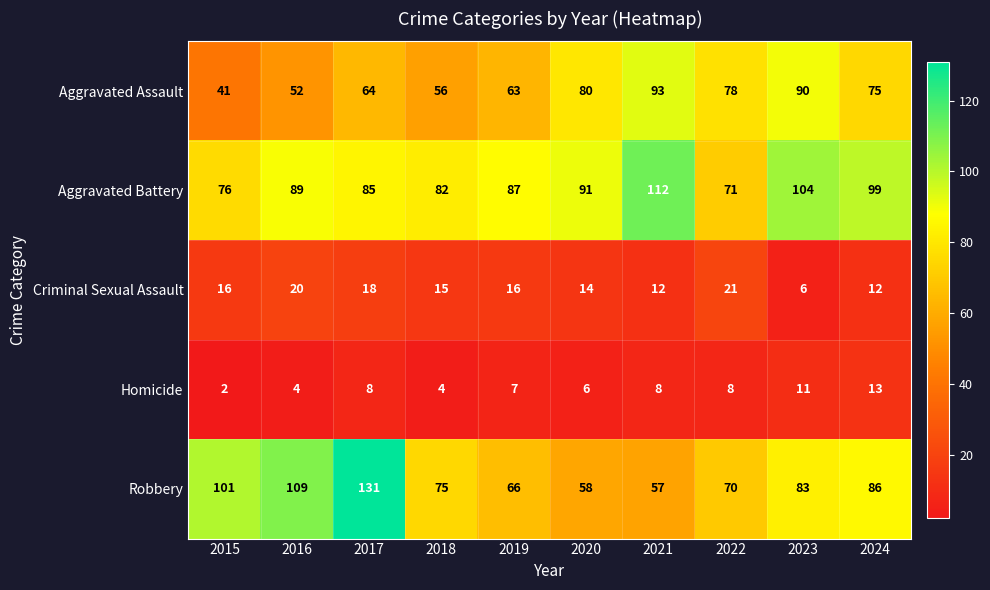

Which series has the largest range (max minus min)?

Robbery